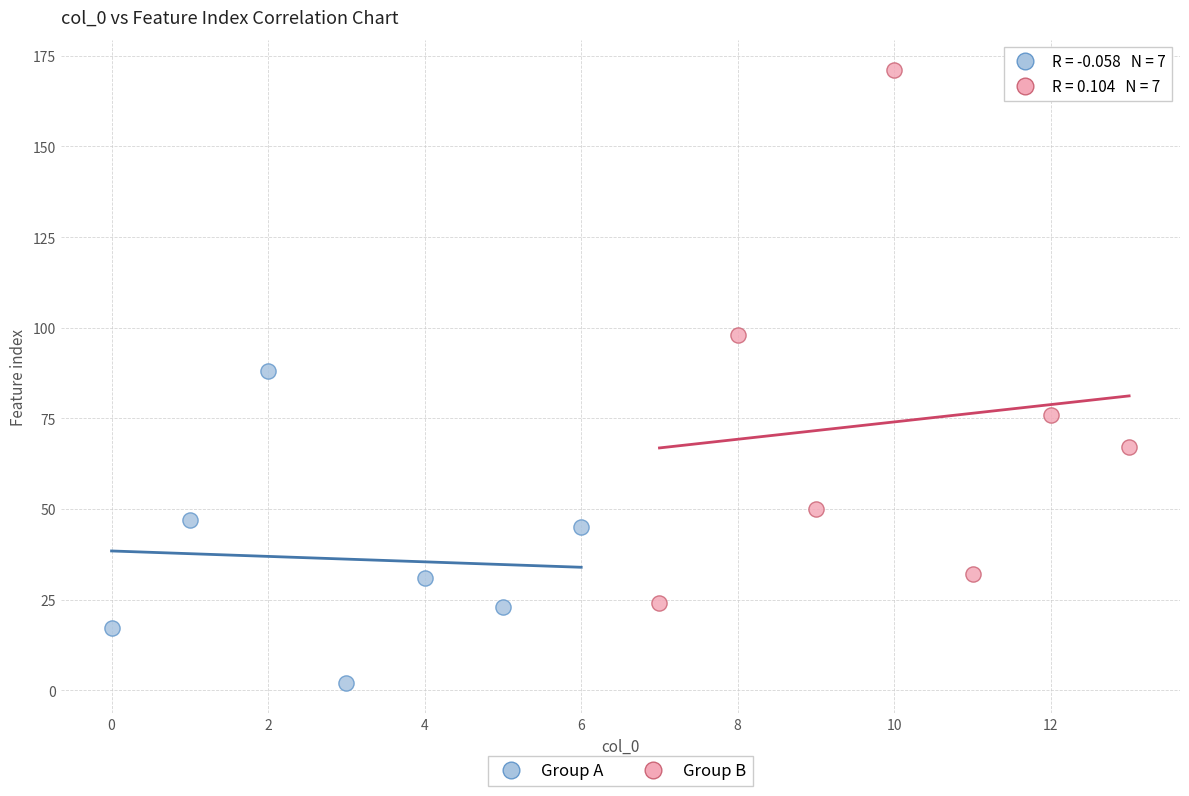

Which series contains the lowest Y value?

Group A